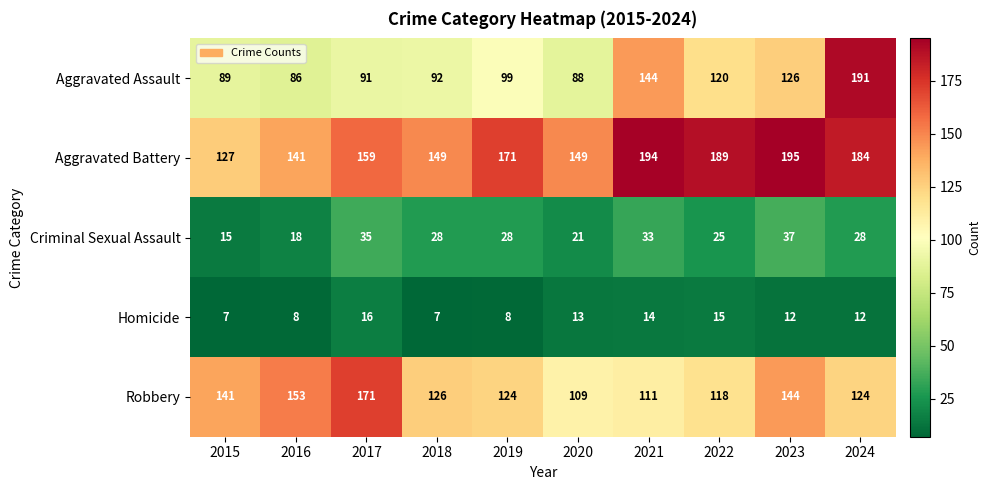

At which category does the chart reach its peak across all series?

2023